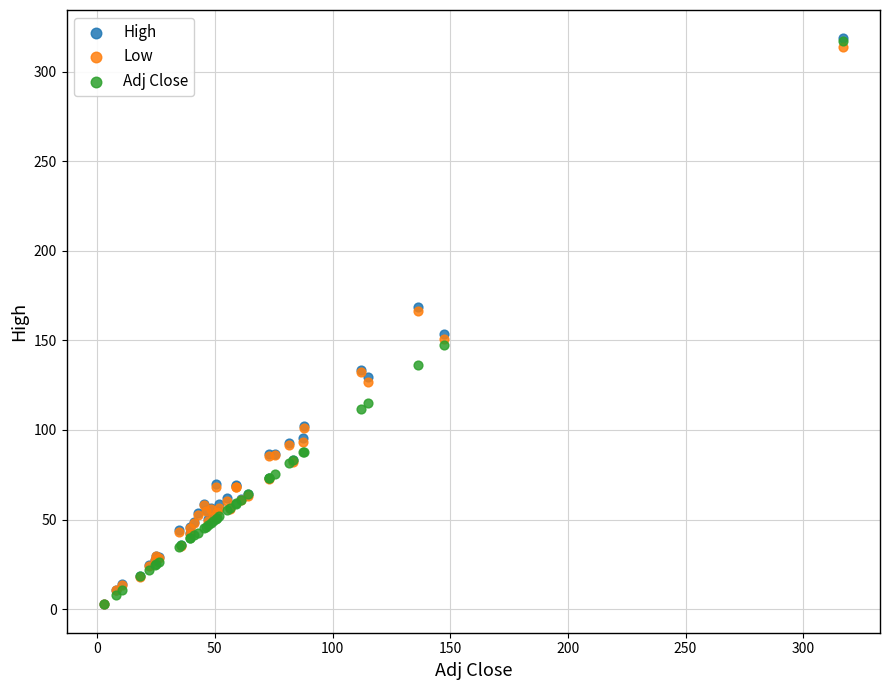

What are all the series names shown in the legend?

High, Low, Adj Close